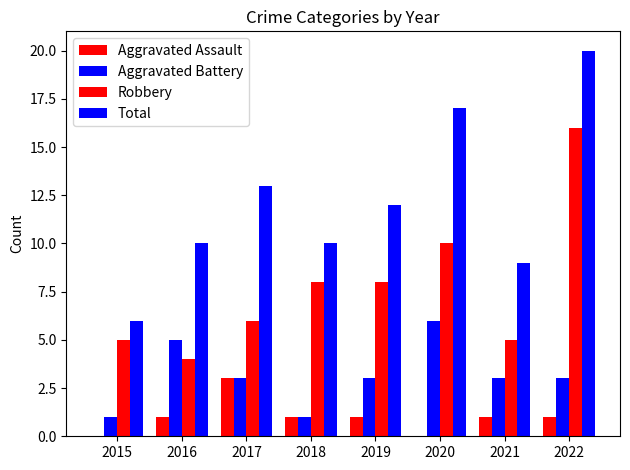

What is the value of the Aggravated Battery bar at the 2nd from the left?

5